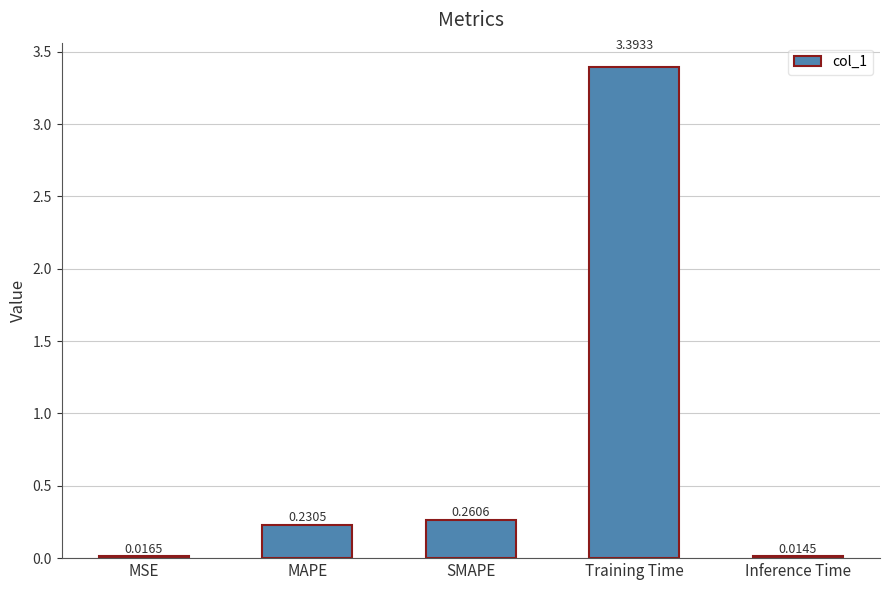

Is it true that the value at MAPE is 0.1?

False